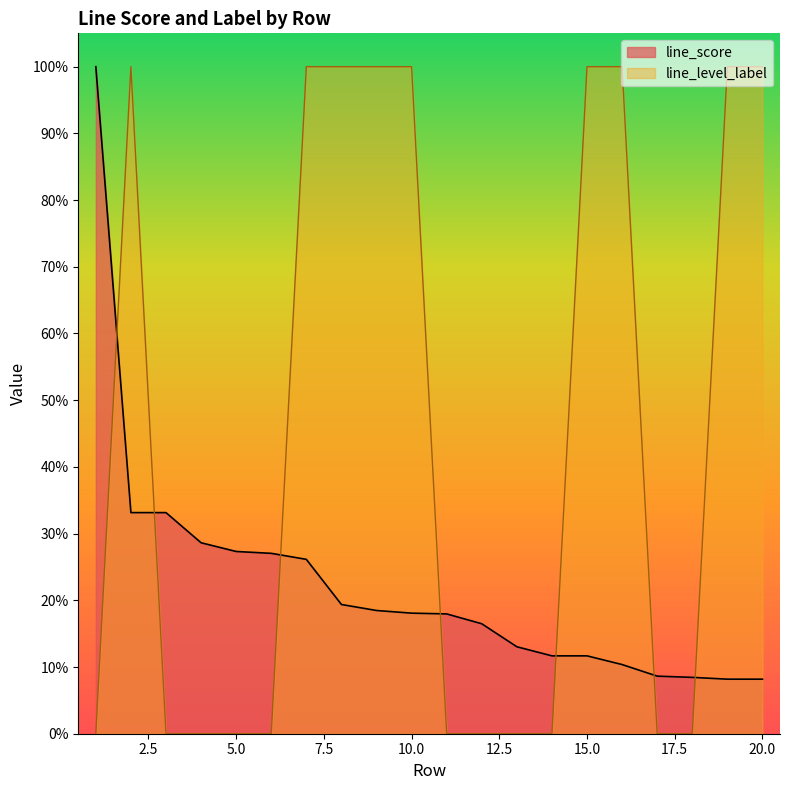

Rank the series at 19 from highest to lowest value.

line_level_label, line_score